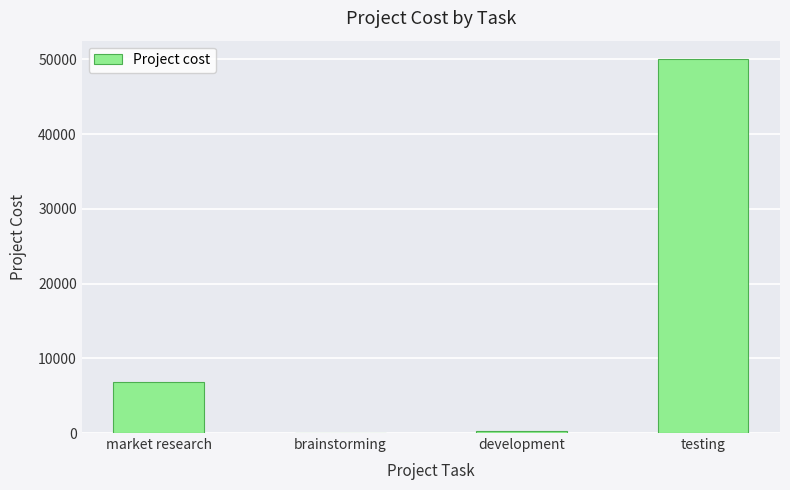

What is the sum of all values?

57138